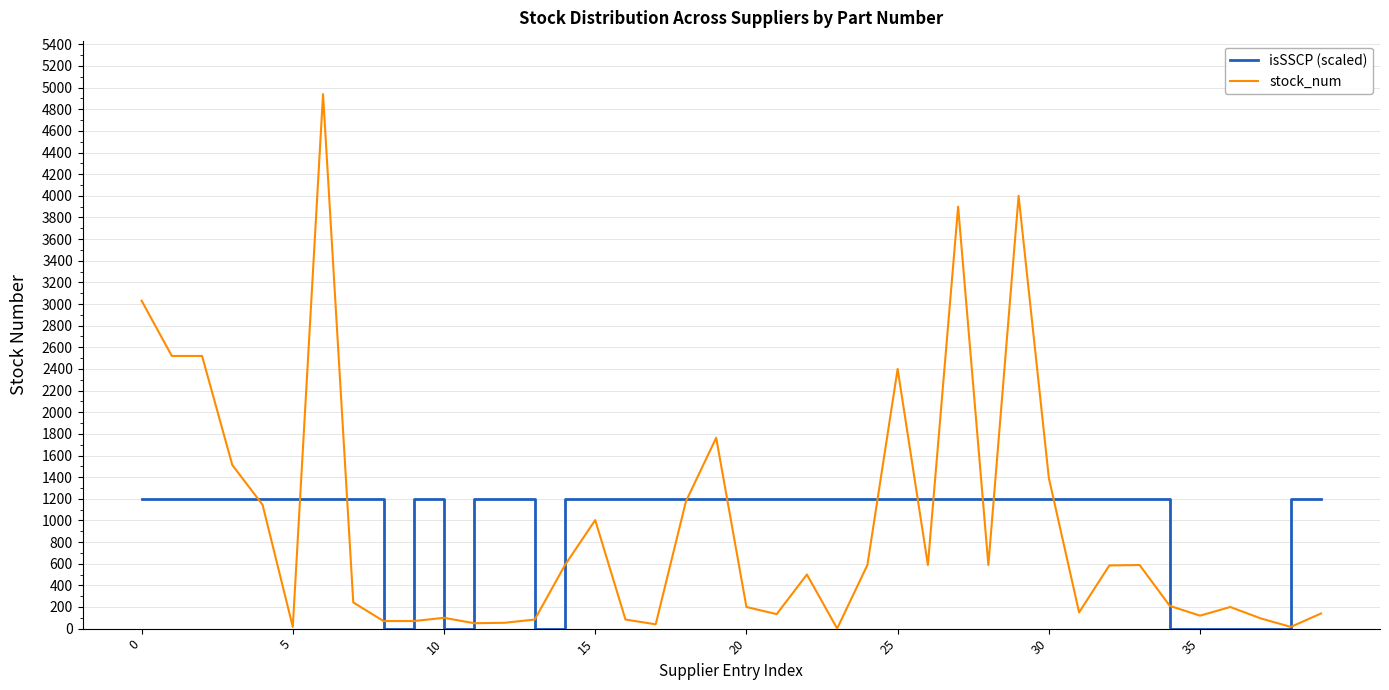

How many distinct data groups are displayed?

2